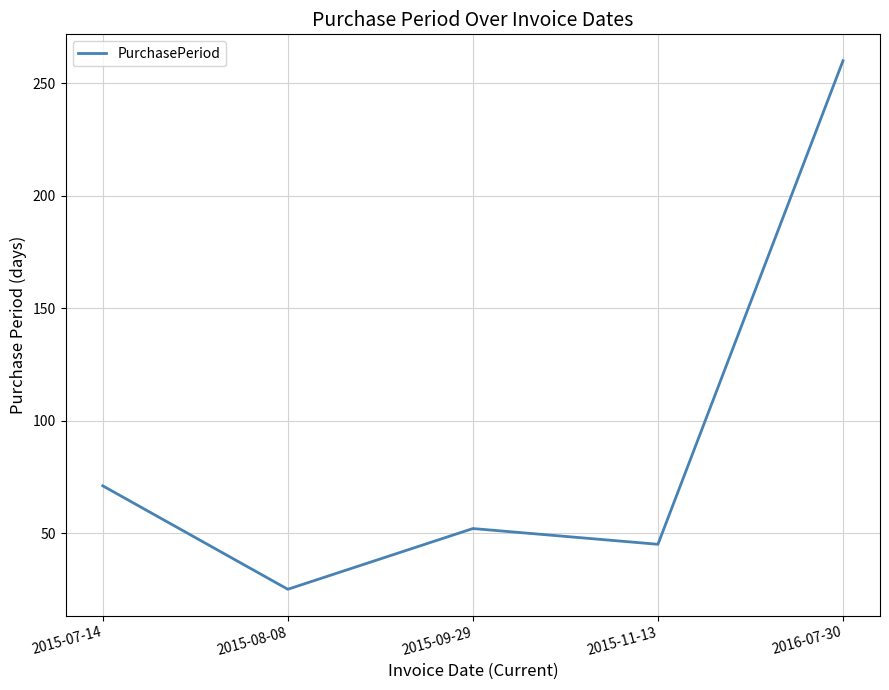

True or false: the data shows 76 at 2015-09-29.

False